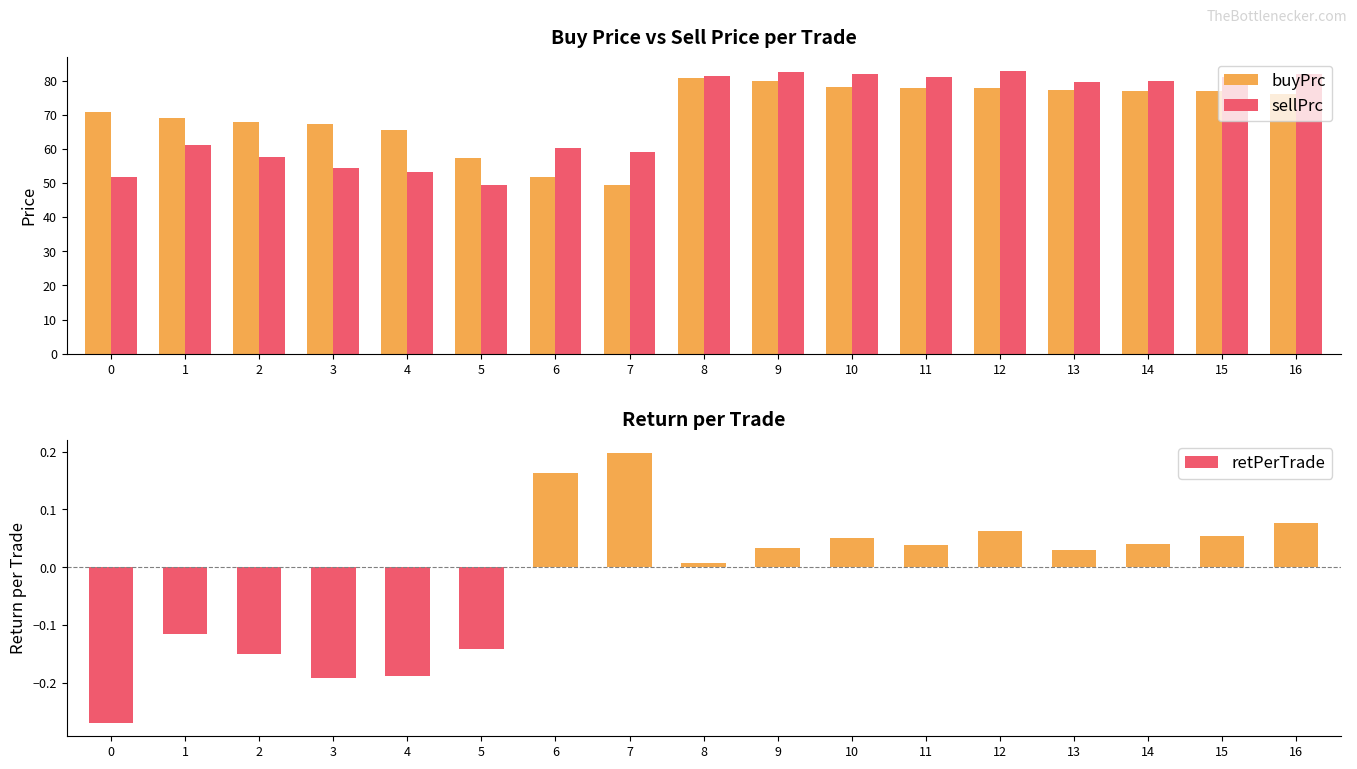

What is the difference between the retPerTrade values at 6 and 12?

0.1